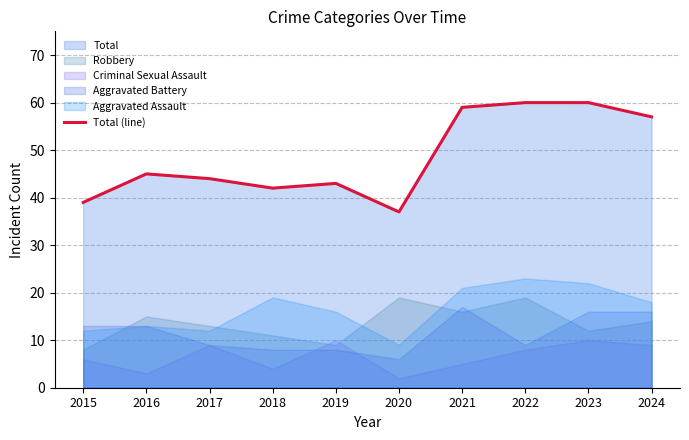

Is it true that the value at 2016 is 73?

False